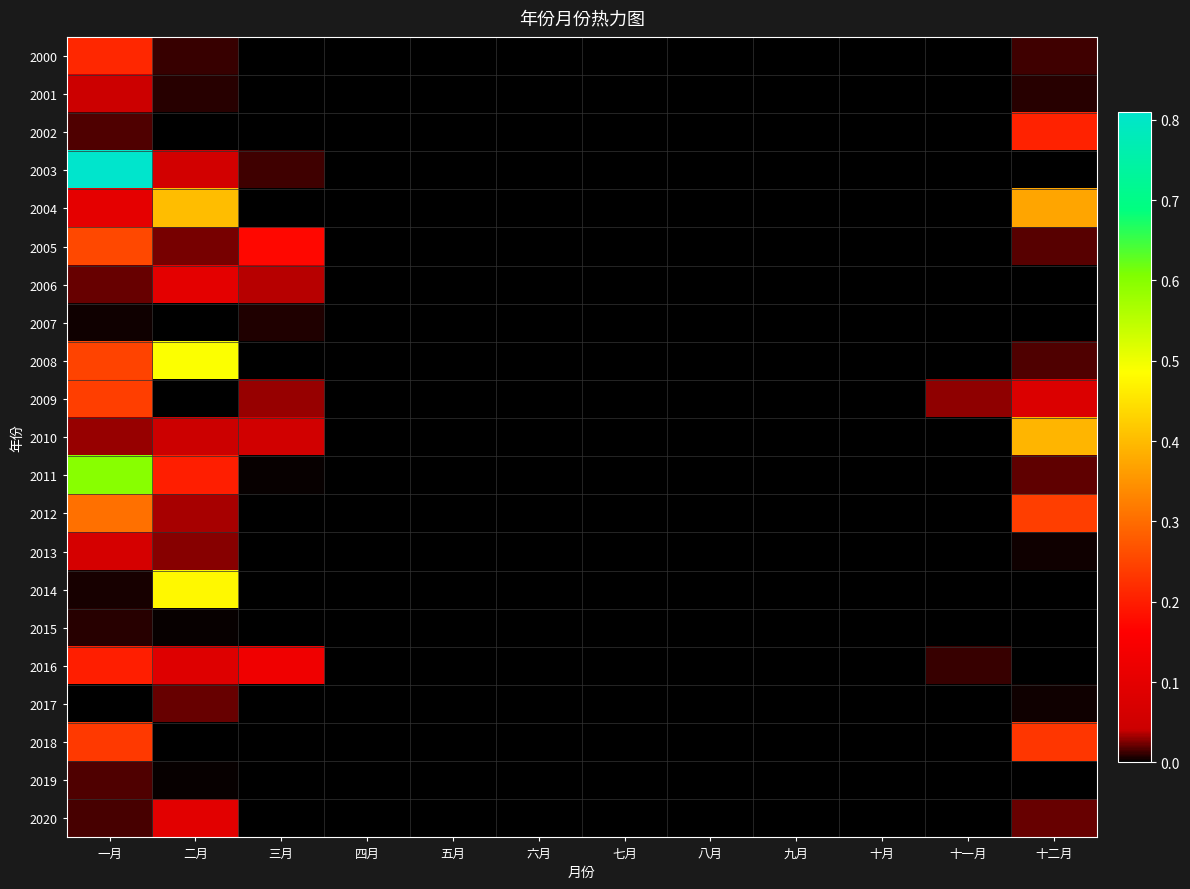

At 八月, list the series in order from smallest to largest.

2000, 2001, 2002, 2003, 2004, 2005, 2006, 2007, 2008, 2009, 2010, 2011, 2012, 2013, 2014, 2015, 2016, 2017, 2018, 2019, 2020